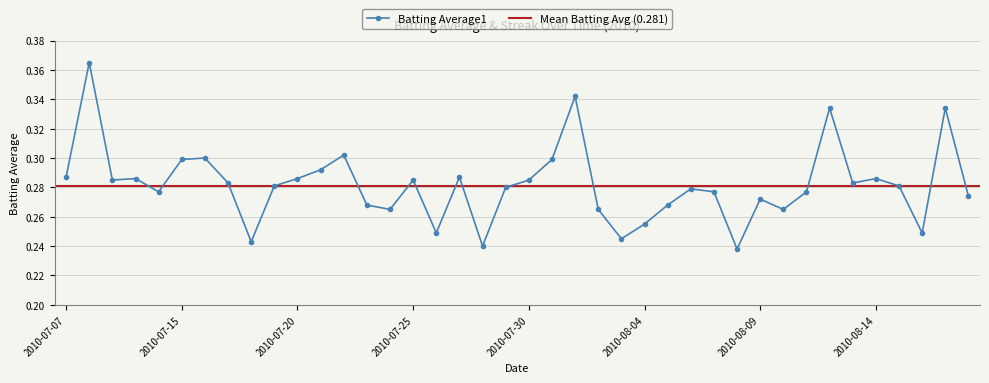

Which has a higher value, 2010-07-23 or 2010-08-17?

2010-08-17